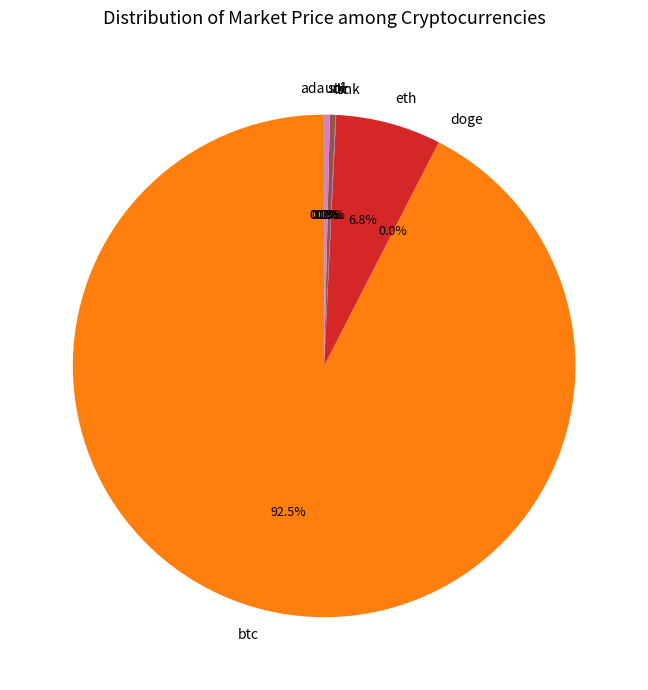

How much of the chart is everything except ltc?

99.7%